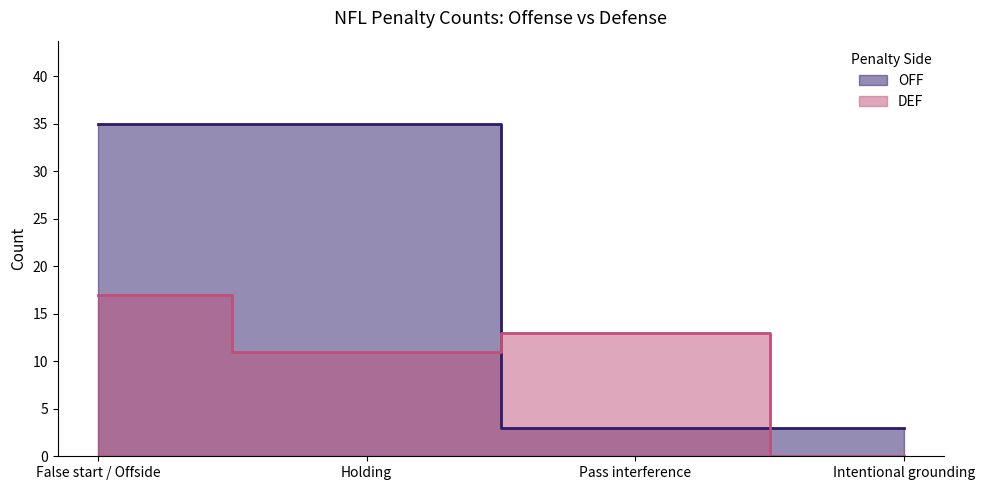

Between which two adjacent categories do OFF and DEF first intersect?

Holding and Pass interference